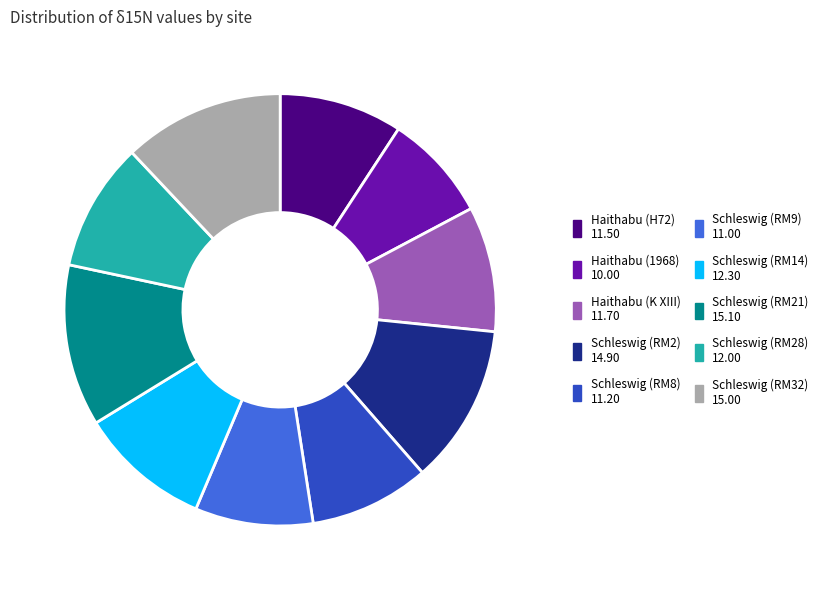

Is there a majority slice in this chart?

No